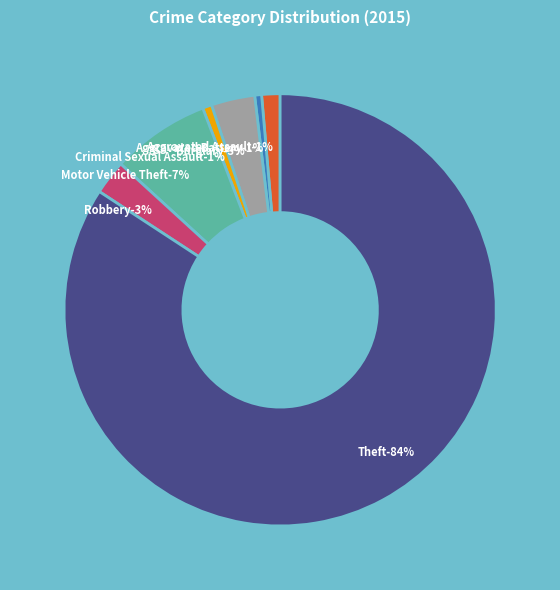

True or false: Aggravated Battery accounts for 11% of the total.

False